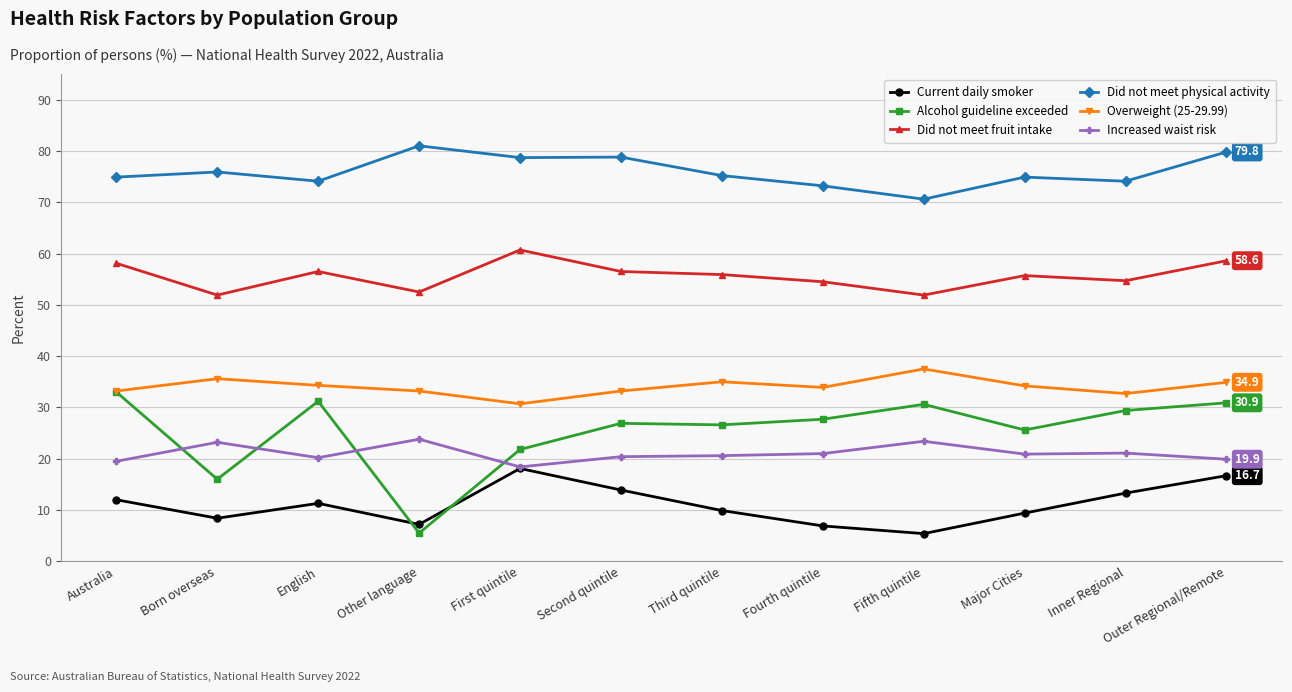

What is the maximum value shown in the chart?

81.0